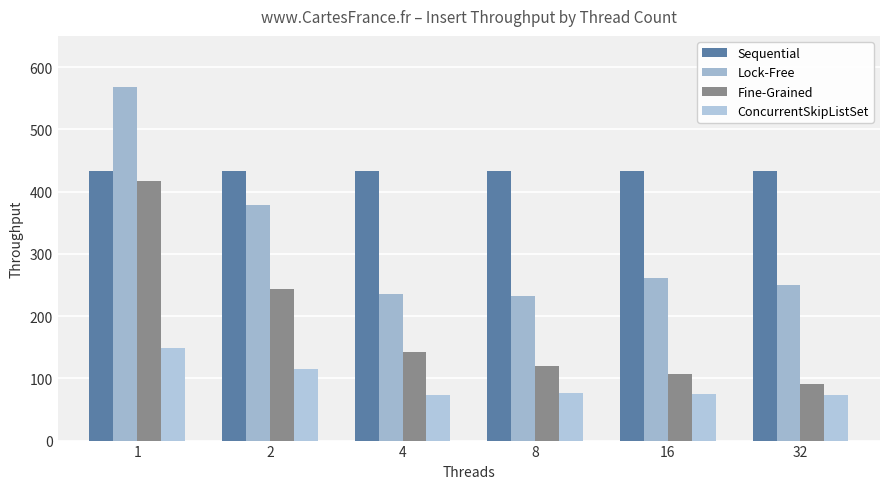

Which label corresponds to the largest value in the chart?

1